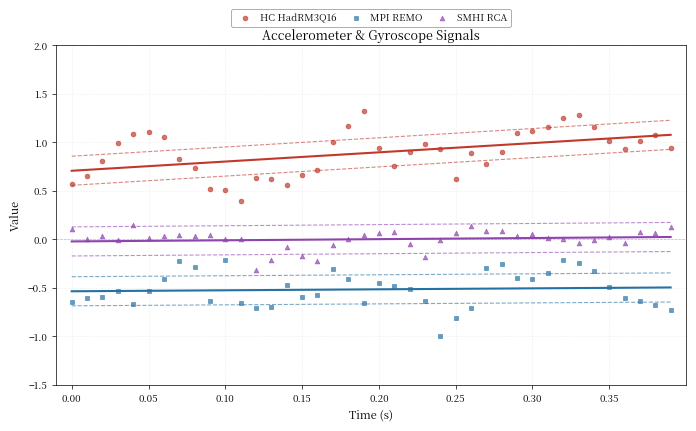

What are all the series names shown in the legend?

HC HadRM3Q16, MPI REMO, SMHI RCA